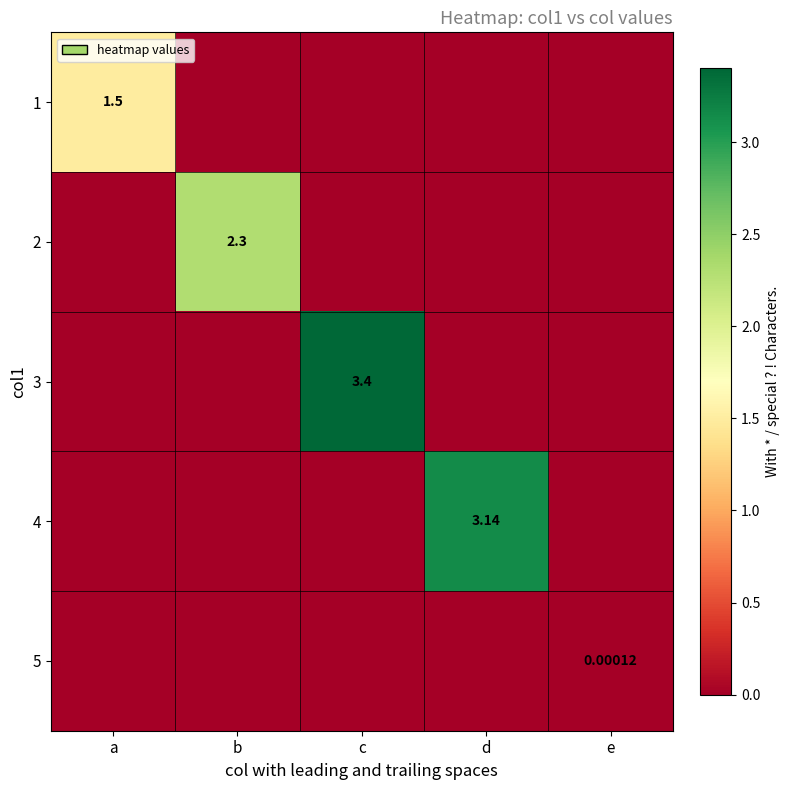

Which category has the highest value across all series?

c